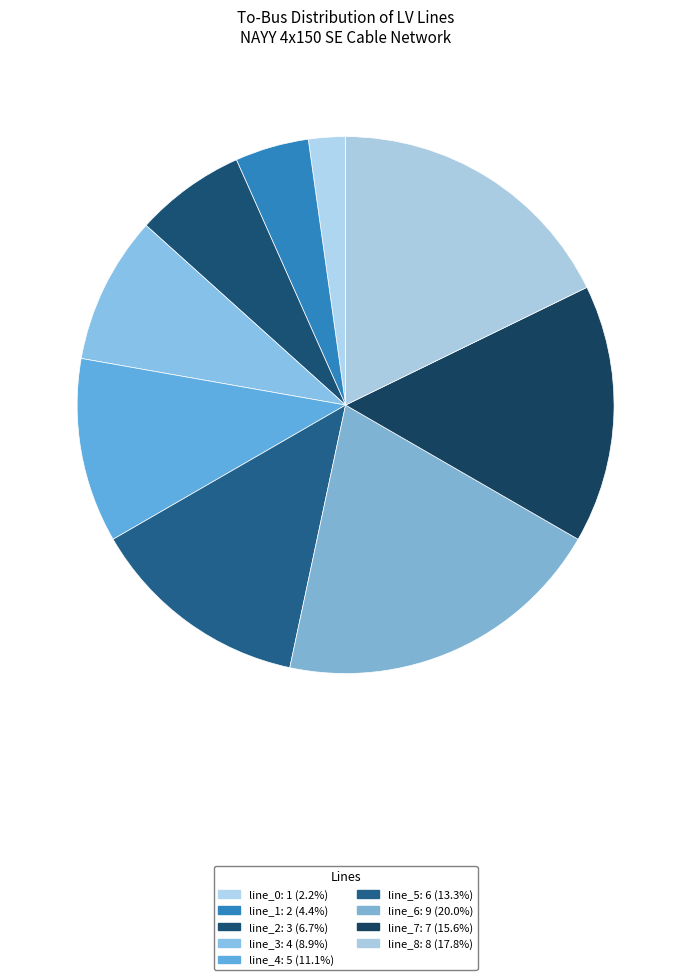

To the nearest percent, what is the combined percentage of line_0 and line_6?

22%